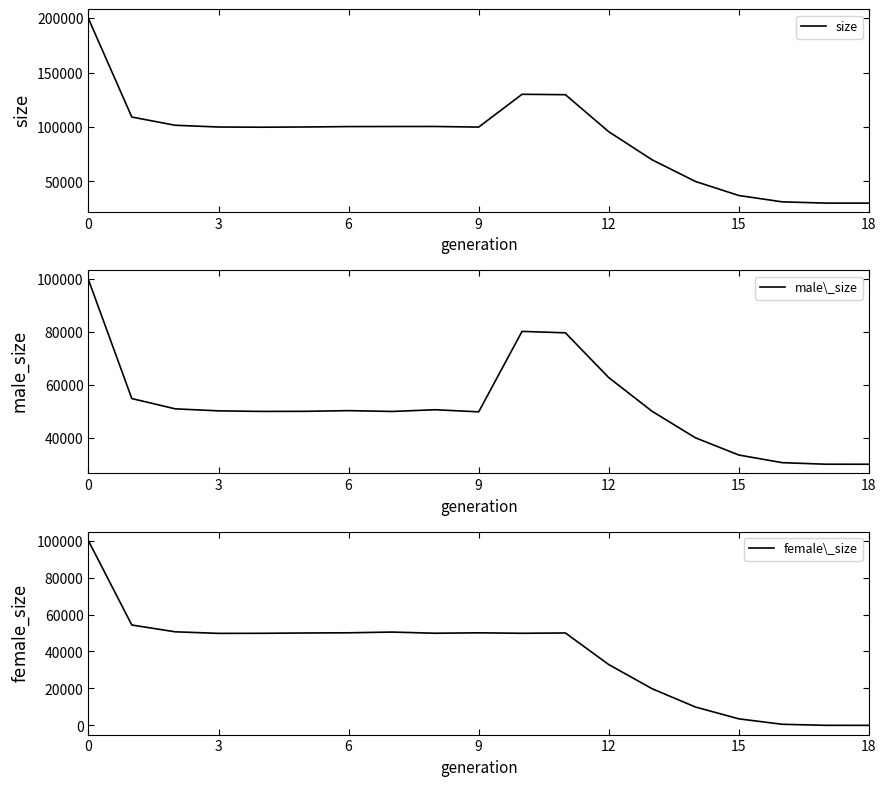

The value of male\_size at 18 is 30000. True or false?

True